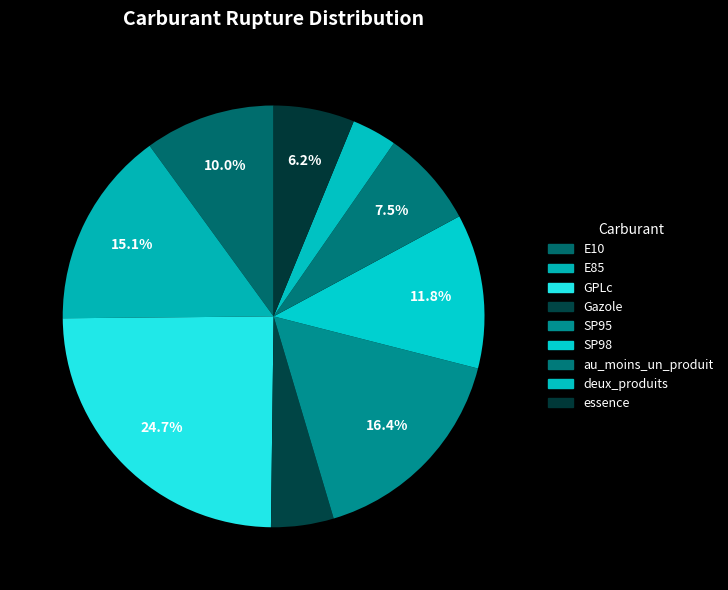

How many slices are in this pie chart?

9